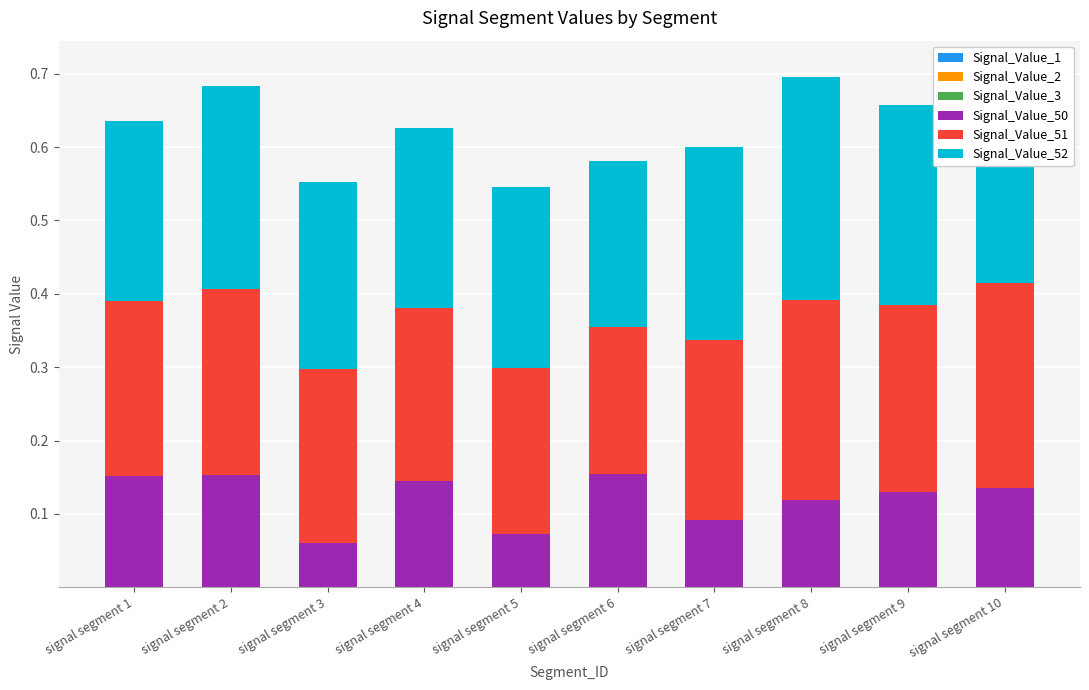

How many series are shown in this chart?

6